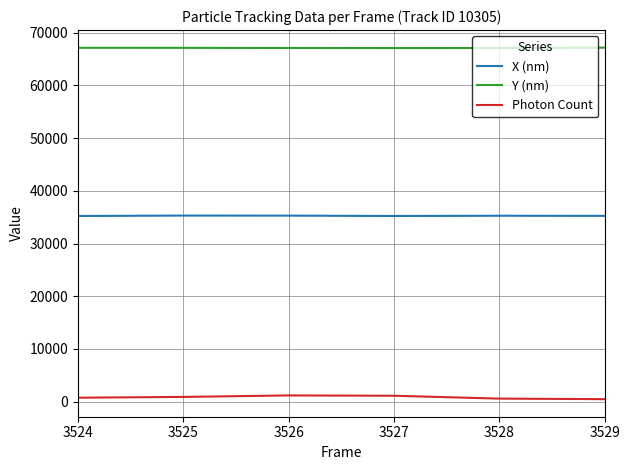

What is the difference between the maximum and minimum values in the Y (nm) series?

71.2